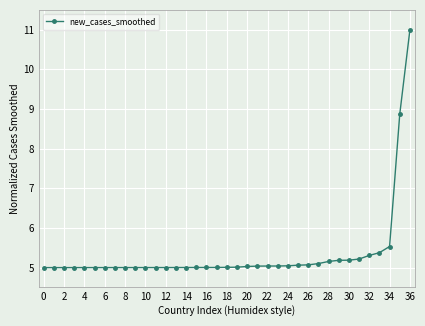

Does the chart display data point markers on the line(s)?

Yes